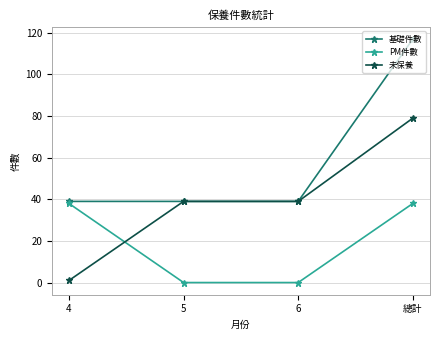

Rank the series by their maximum value, from lowest to highest.

PM件數, 未保養, 基礎件數